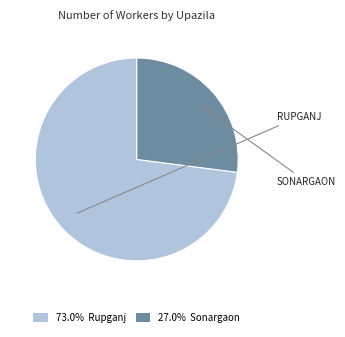

Is there any slice that represents more than half of the pie?

Yes